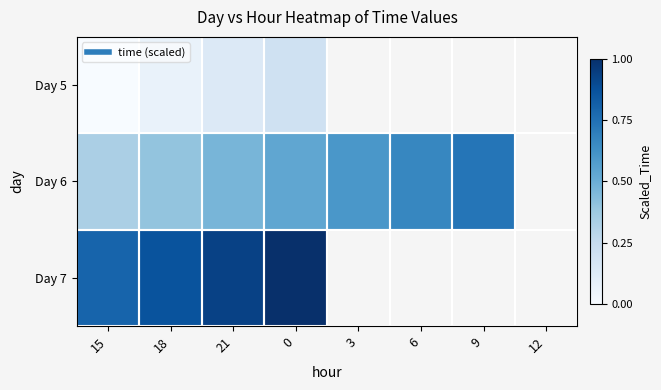

What is the maximum value for Day 6?

0.7